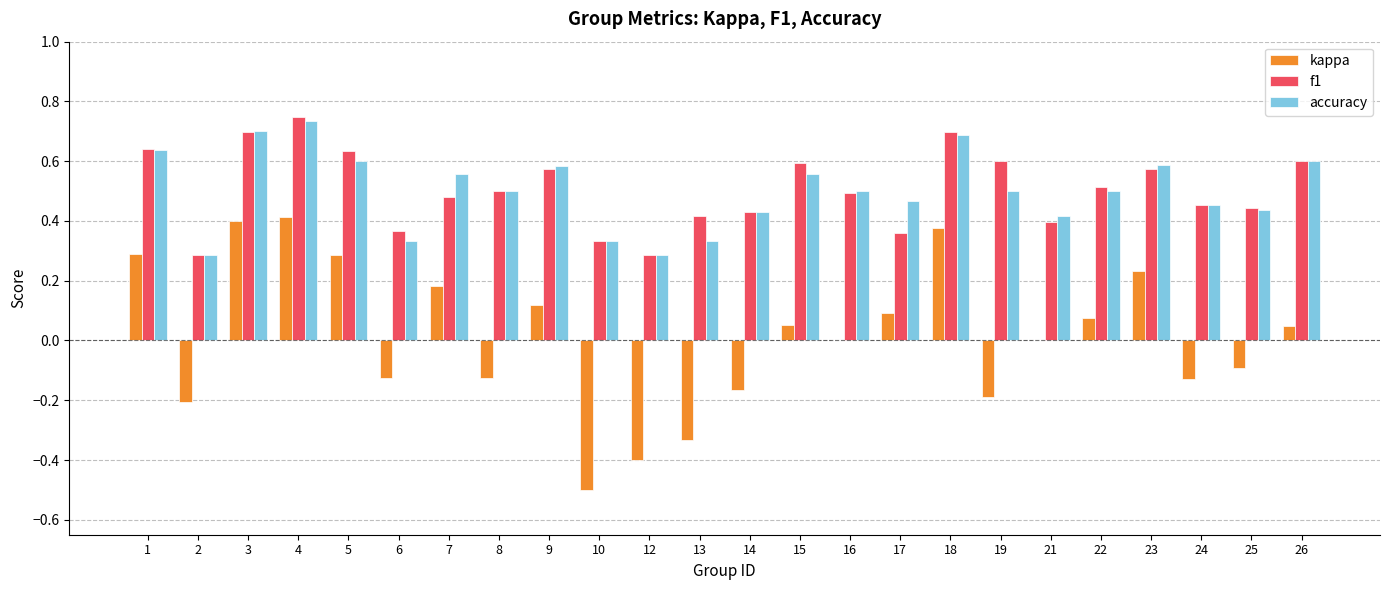

The f1 series shows 0.3 at 10. True or false?

True